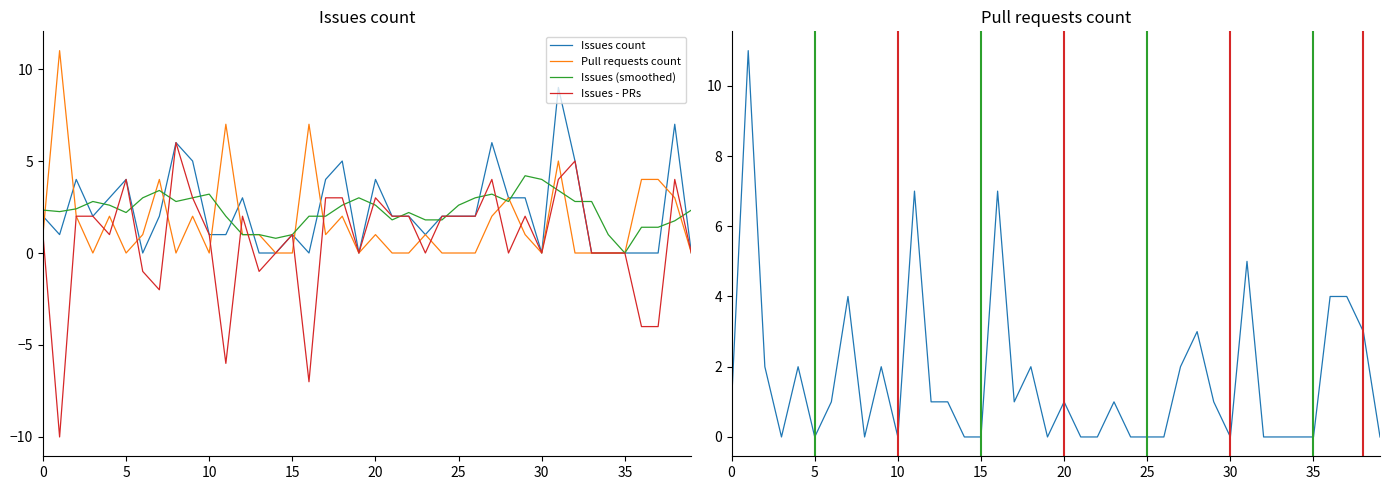

What is the minimum value shown in the chart?

-10.0